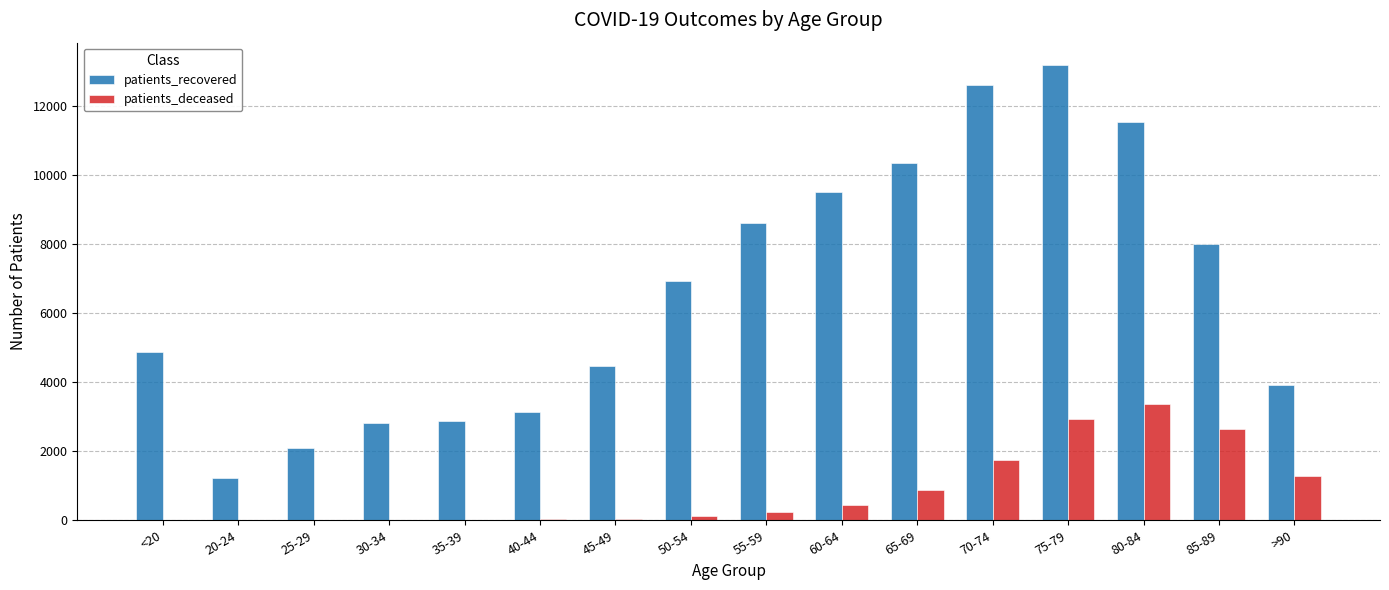

True or false: patients_deceased has a value of 25 at 40-44.

True